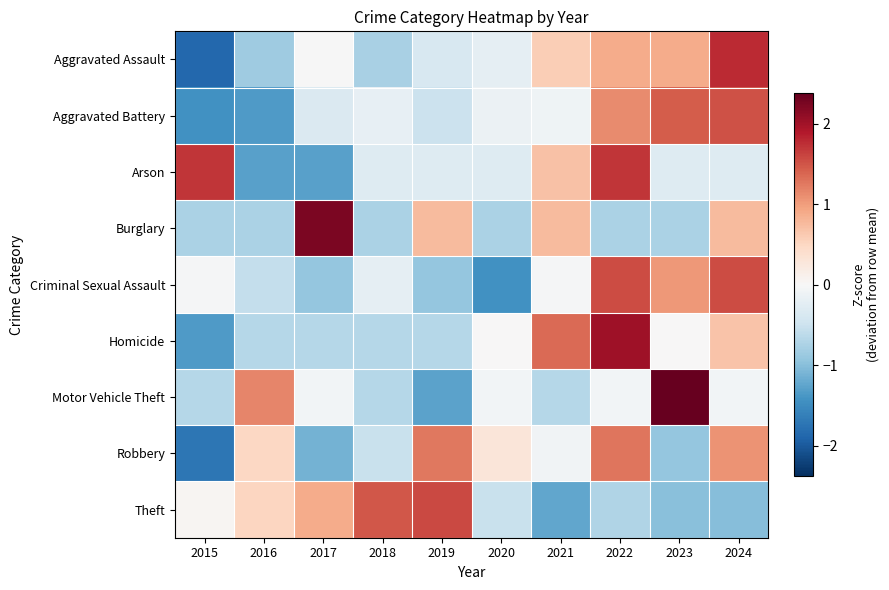

Reading right to left, what are all the values shown in this chart?

Aggravated Assault: 2024=1.8	2023=0.9	2022=0.9	2021=0.6	2020=-0.2	2019=-0.4	2018=-0.8	2017=-0.0	2016=-0.9	2015=-1.9
Aggravated Battery: 2024=1.5	2023=1.4	2022=1.1	2021=-0.1	2020=-0.1	2019=-0.5	2018=-0.2	2017=-0.3	2016=-1.3	2015=-1.4
Arson: 2024=-0.3	2023=-0.3	2022=1.7	2021=0.7	2020=-0.3	2019=-0.3	2018=-0.3	2017=-1.3	2016=-1.3	2015=1.7
Burglary: 2024=0.7	2023=-0.7	2022=-0.7	2021=0.7	2020=-0.7	2019=0.7	2018=-0.7	2017=2.2	2016=-0.7	2015=-0.7
Criminal Sexual Assault: 2024=1.6	2023=1.0	2022=1.6	2021=-0.0	2020=-1.4	2019=-0.9	2018=-0.2	2017=-0.9	2016=-0.6	2015=-0.0
Homicide: 2024=0.7	2023=0.0	2022=2.0	2021=1.3	2020=0.0	2019=-0.7	2018=-0.7	2017=-0.7	2016=-0.7	2015=-1.3
Motor Vehicle Theft: 2024=-0.1	2023=2.4	2022=-0.1	2021=-0.7	2020=-0.1	2019=-1.3	2018=-0.7	2017=-0.1	2016=1.2	2015=-0.7
Robbery: 2024=1.1	2023=-0.9	2022=1.3	2021=-0.1	2020=0.3	2019=1.3	2018=-0.5	2017=-1.1	2016=0.5	2015=-1.7
Theft: 2024=-1.0	2023=-1.0	2022=-0.7	2021=-1.2	2020=-0.5	2019=1.6	2018=1.5	2017=0.9	2016=0.5	2015=0.0